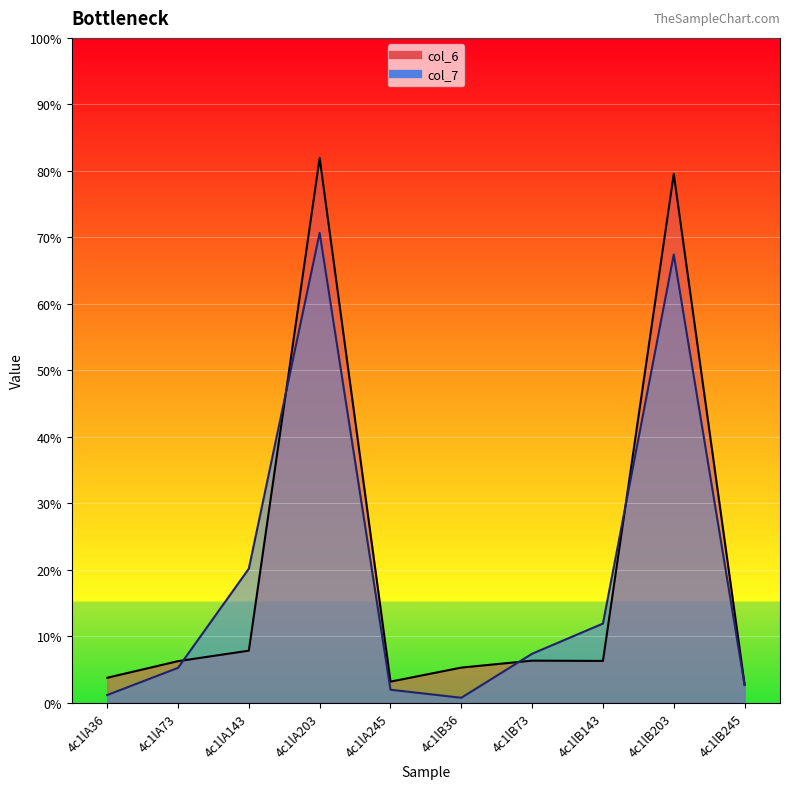

What are all the series names shown in the legend?

col_6, col_7